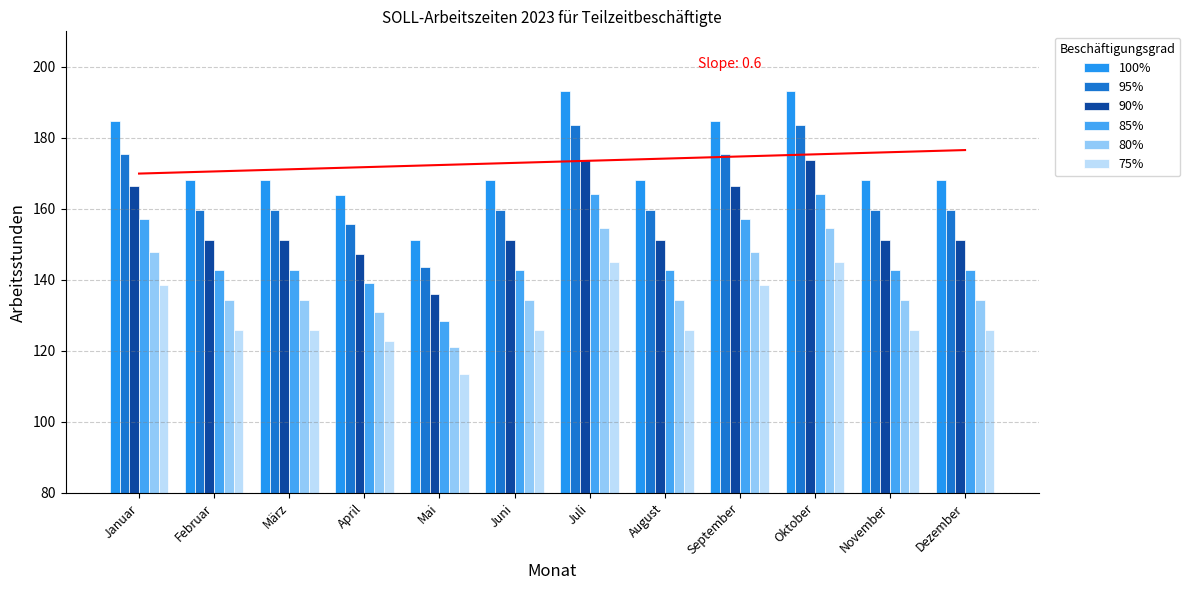

Rank the series by their average value, from highest to lowest.

100%, 95%, 90%, 85%, 80%, 75%